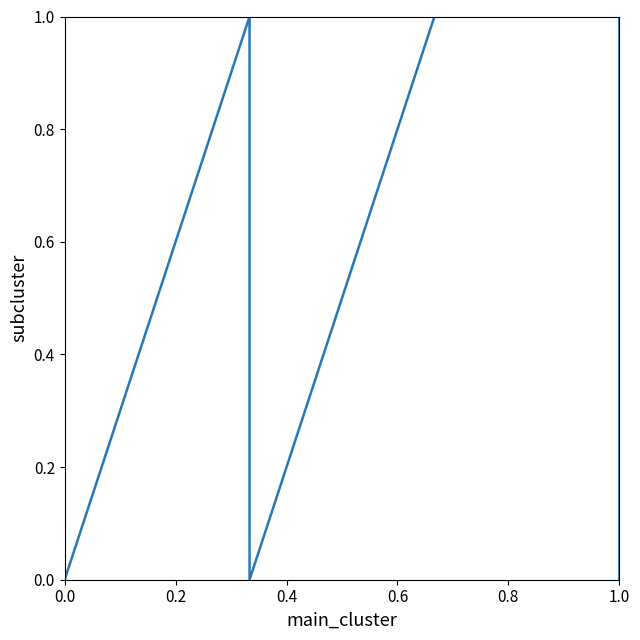

What position from the left is 0.0?

1